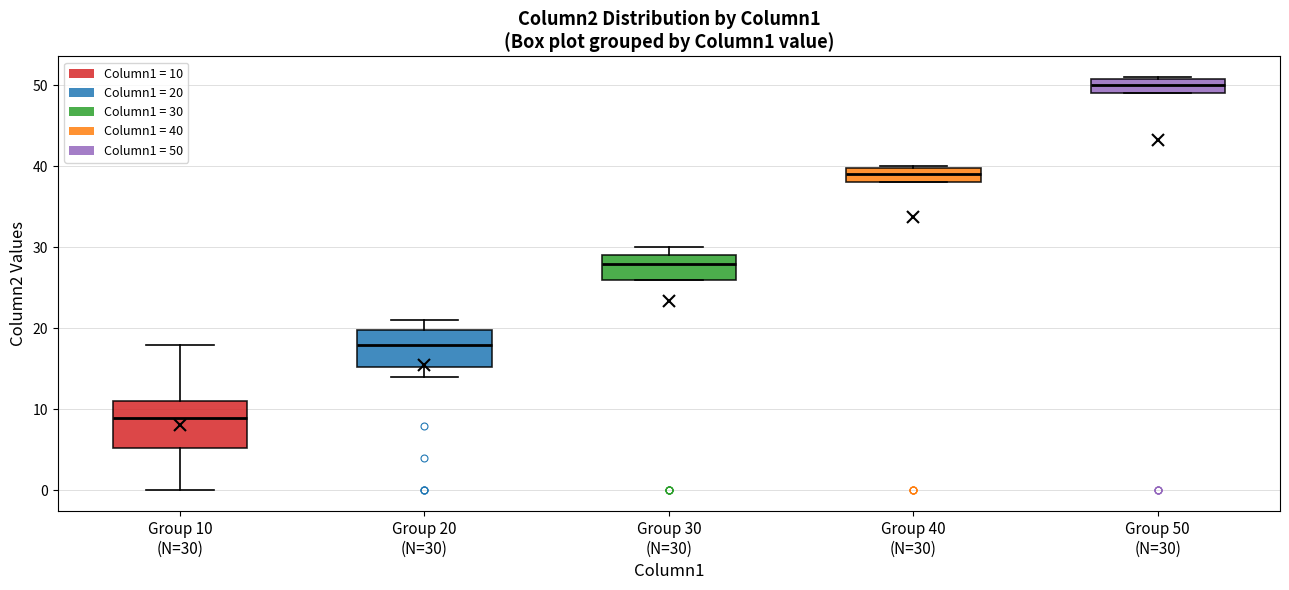

Comparing the boxes themselves (not the whiskers), which one is the tallest?

Group 10 (N=30)